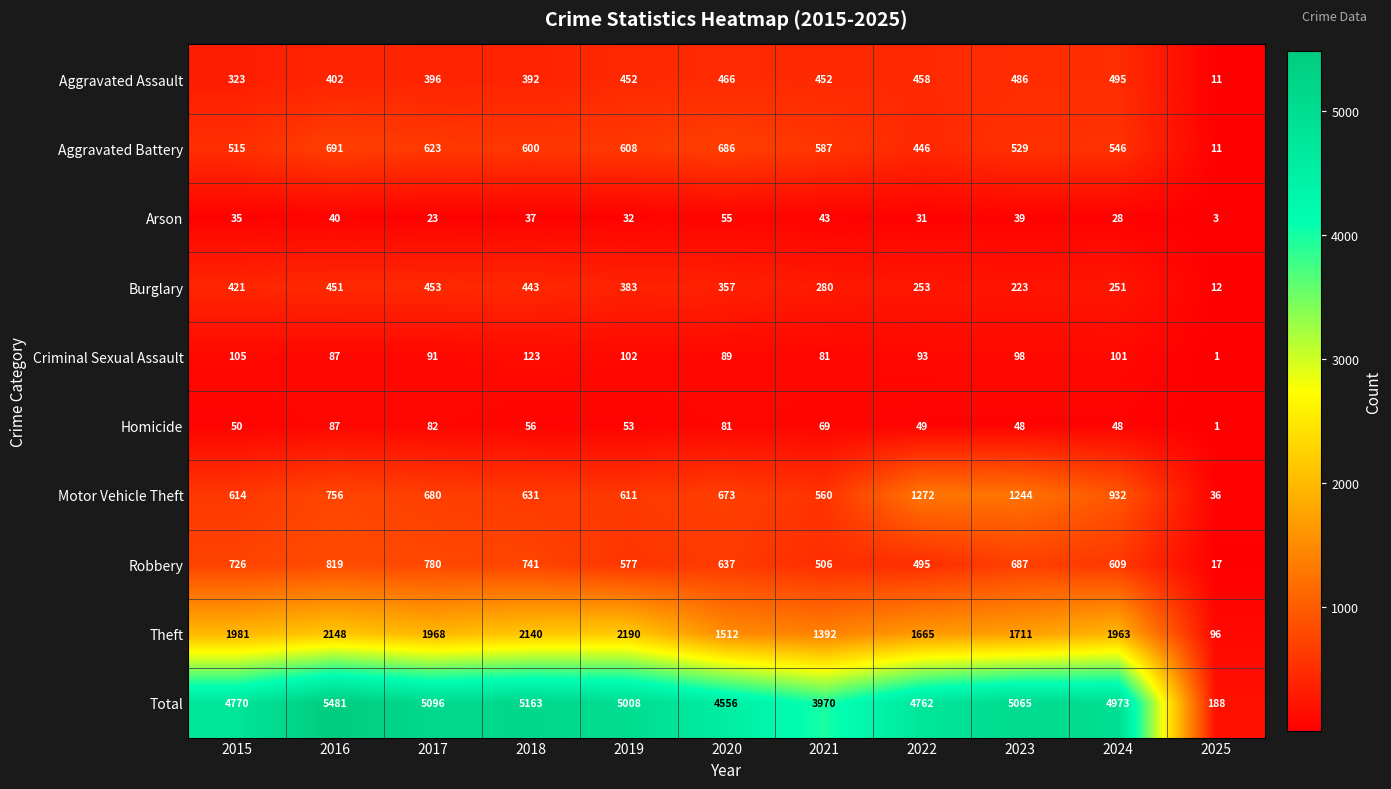

What is the total value across all series at 2015?

9540